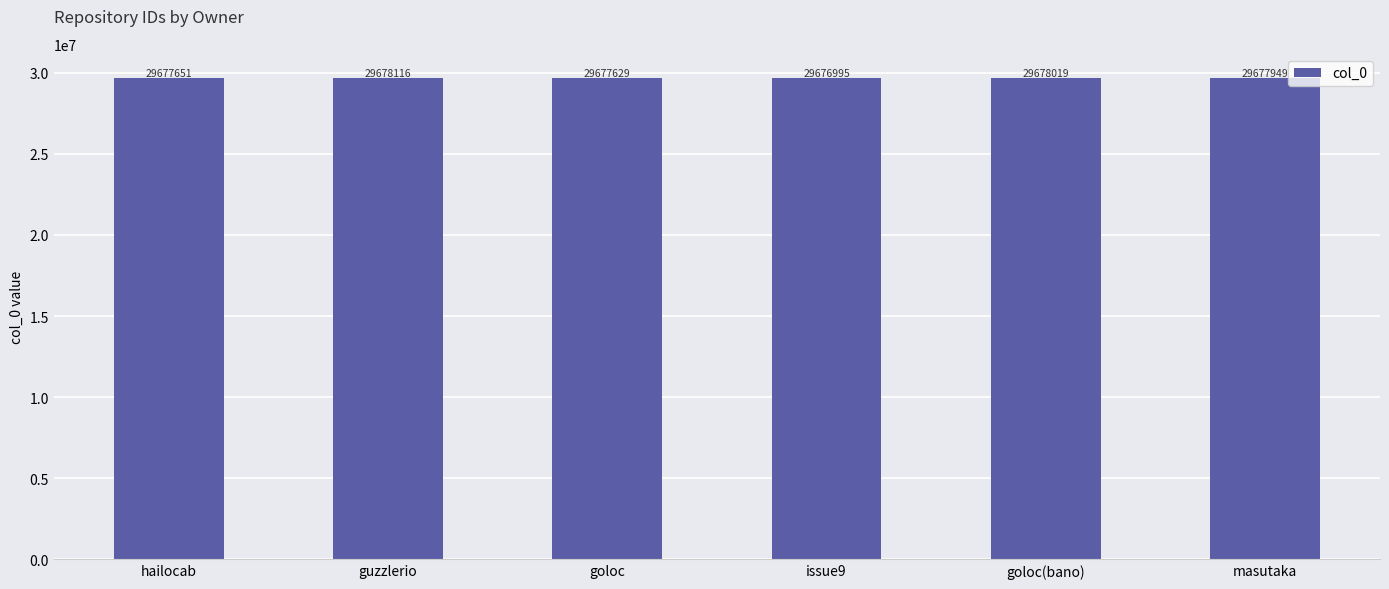

The chart shows a value of 48536160 at guzzlerio. True or false?

False